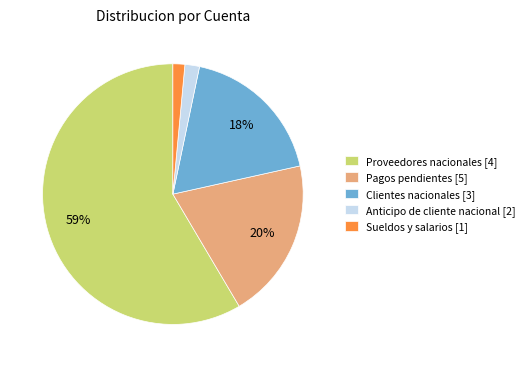

To the nearest percent, what is the combined percentage of Proveedores nacionales [4] and Sueldos y salarios [1]?

60%